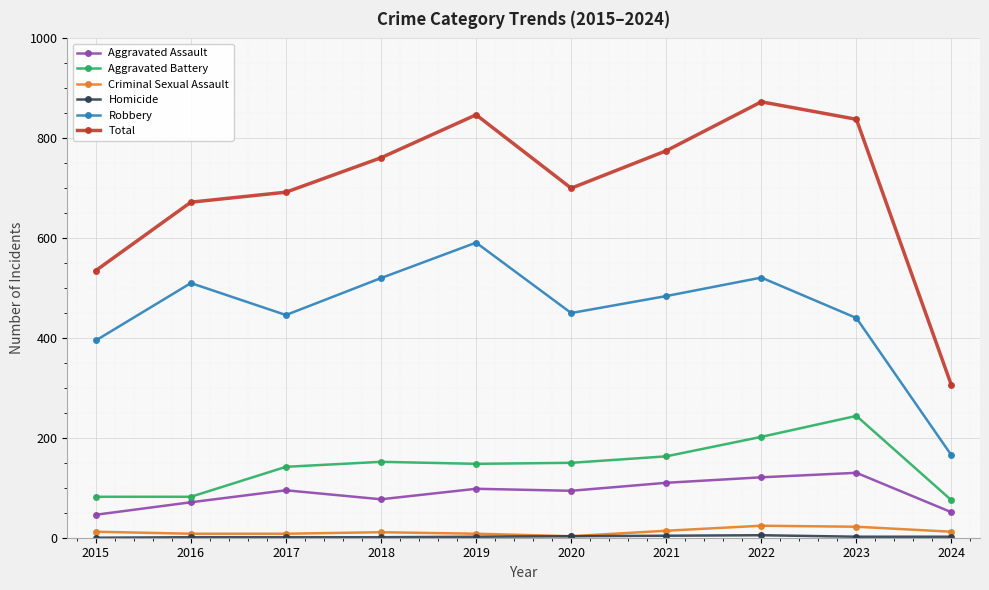

Is it true that Total equals 838 at 2023?

True